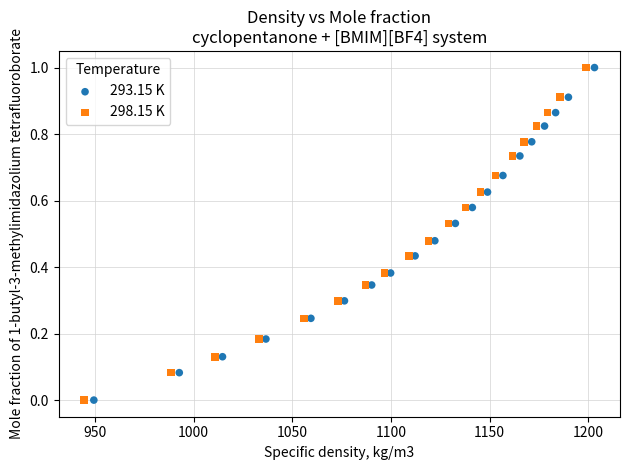

What are all the series names shown in the legend?

293.15 K, 298.15 K